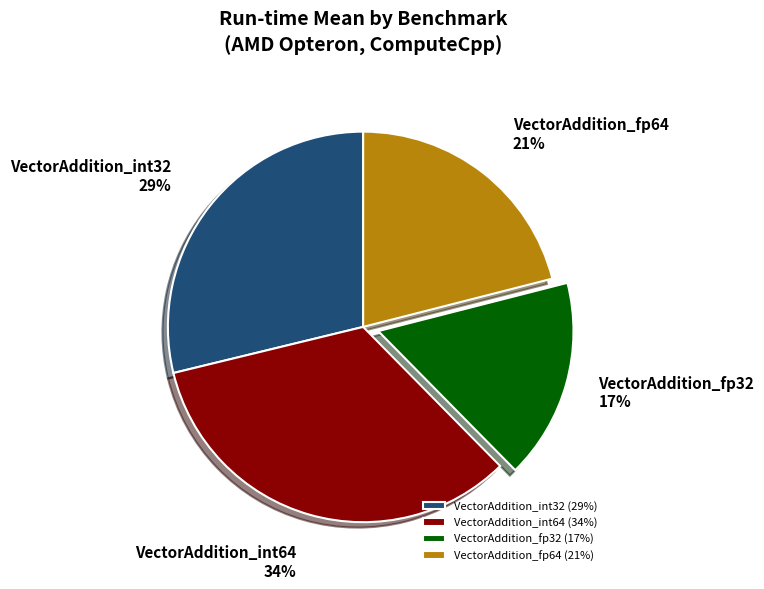

What is the largest slice in the pie chart?

VectorAddition_int64